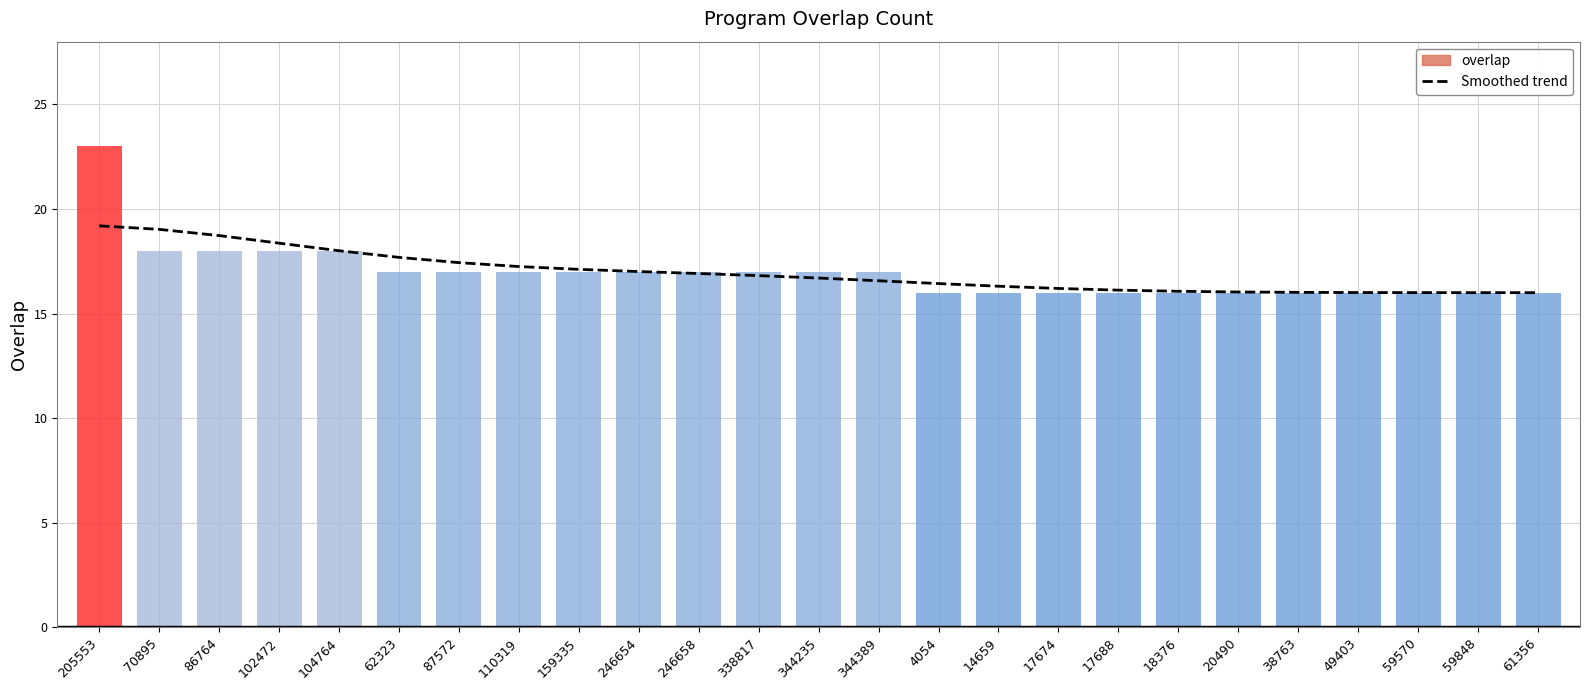

What is the sum of all values?

424.0